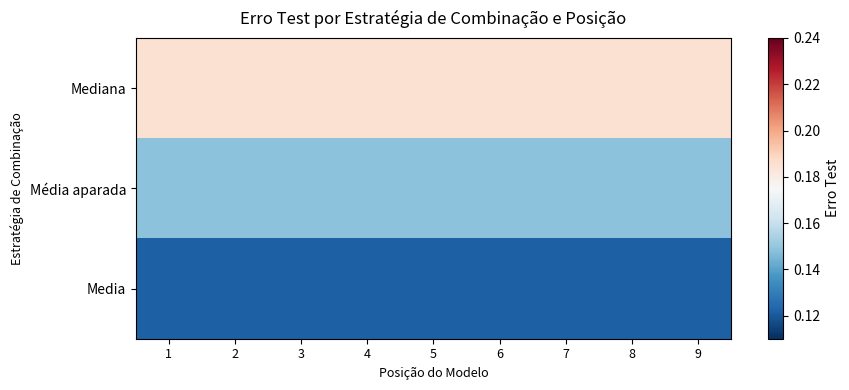

Reading right to left, transcribe all the data shown in this chart.

Mediana: 9=0.2	8=0.2	7=0.2	6=0.2	5=0.2	4=0.2	3=0.2	2=0.2	1=0.2
Média aparada: 9=0.1	8=0.1	7=0.1	6=0.1	5=0.1	4=0.1	3=0.1	2=0.1	1=0.1
Media: 9=0.1	8=0.1	7=0.1	6=0.1	5=0.1	4=0.1	3=0.1	2=0.1	1=0.1